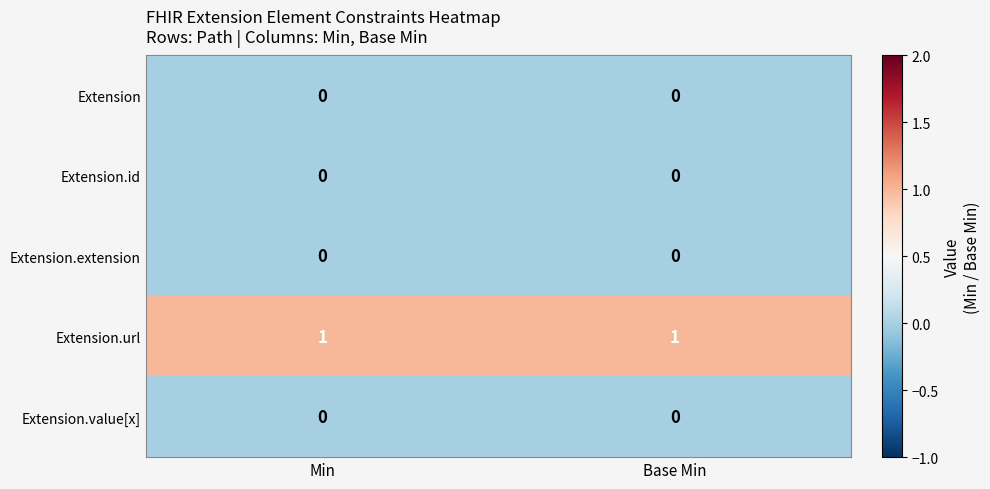

What is the spread (max minus min) of values at Min?

1